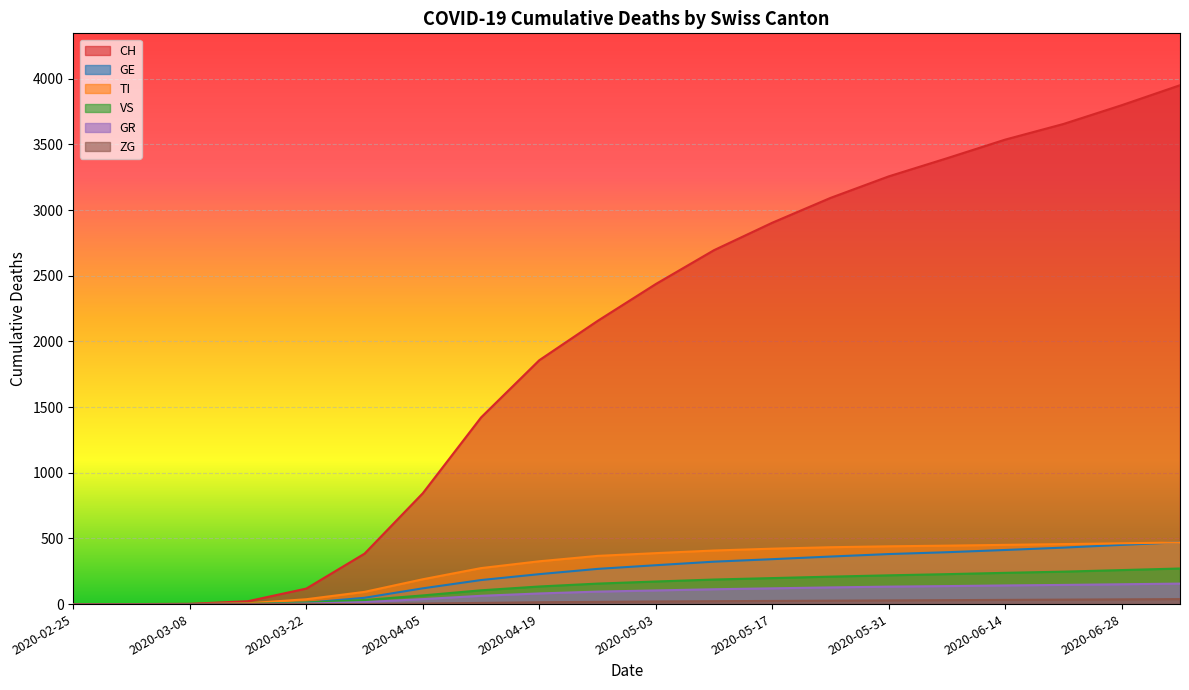

Rank the series at 2020-06-21 from lowest to highest value.

ZG, GR, VS, GE, TI, CH